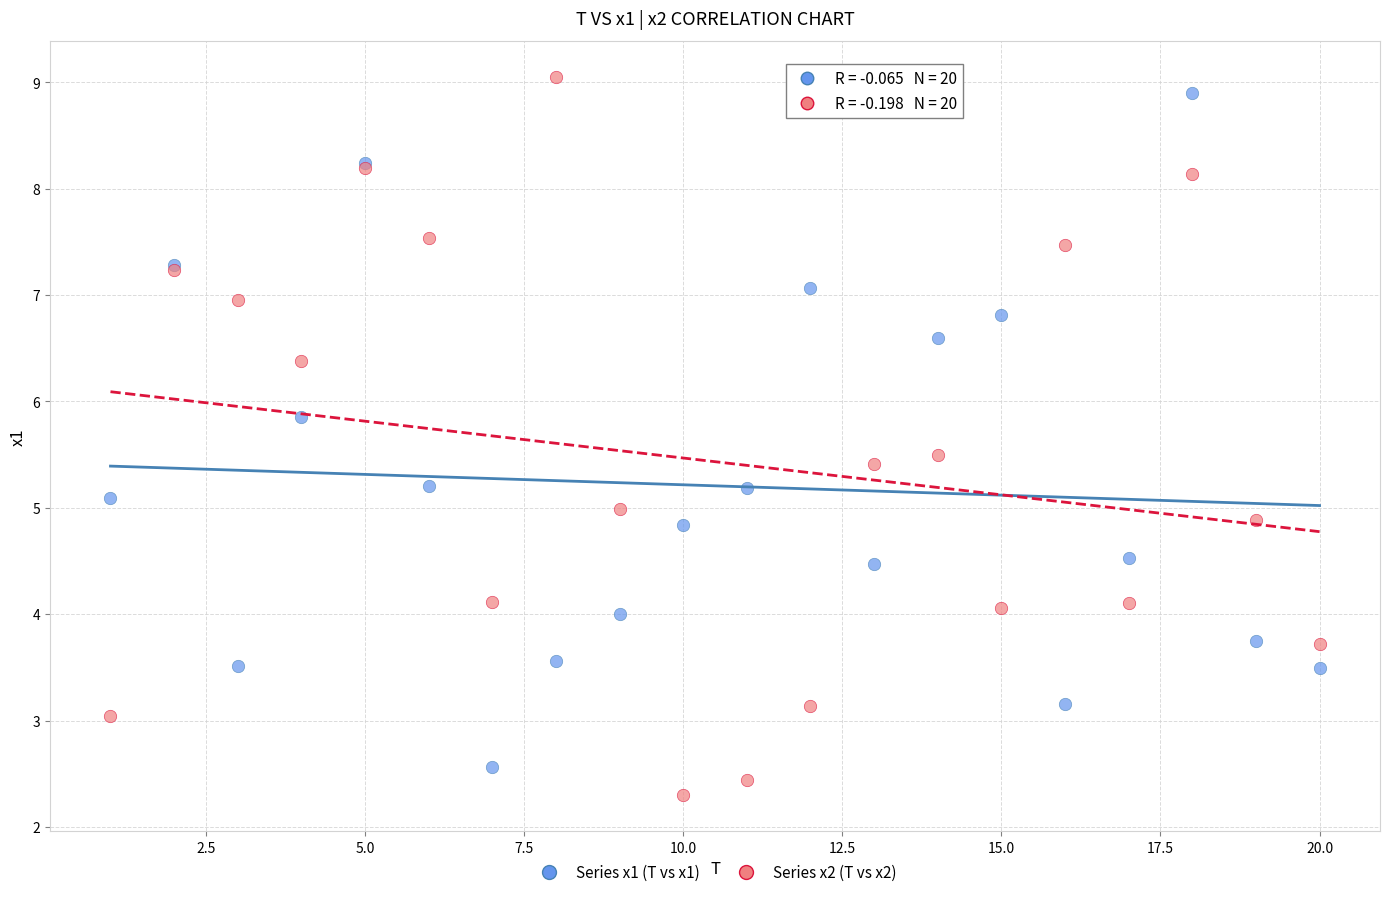

What is the X range (max minus min) for the scatter plot?

19.0